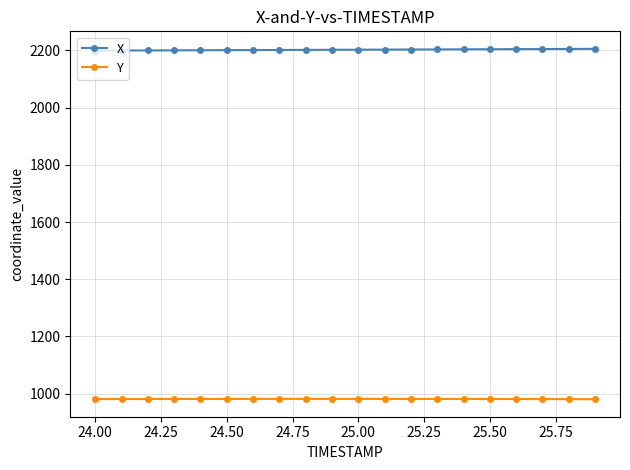

How many data points in Y are above 981?

18